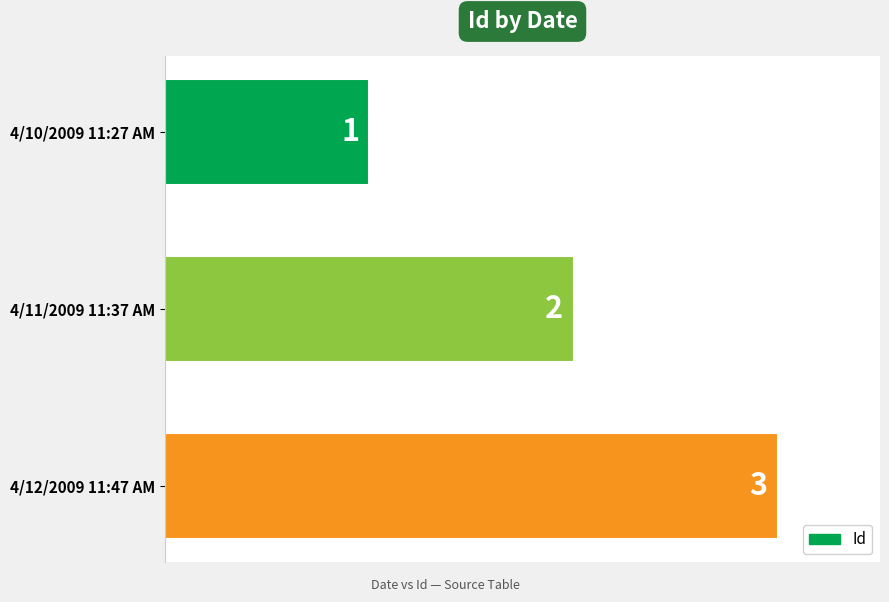

Which label corresponds to the largest value in the chart?

4/12/2009 11:47 AM